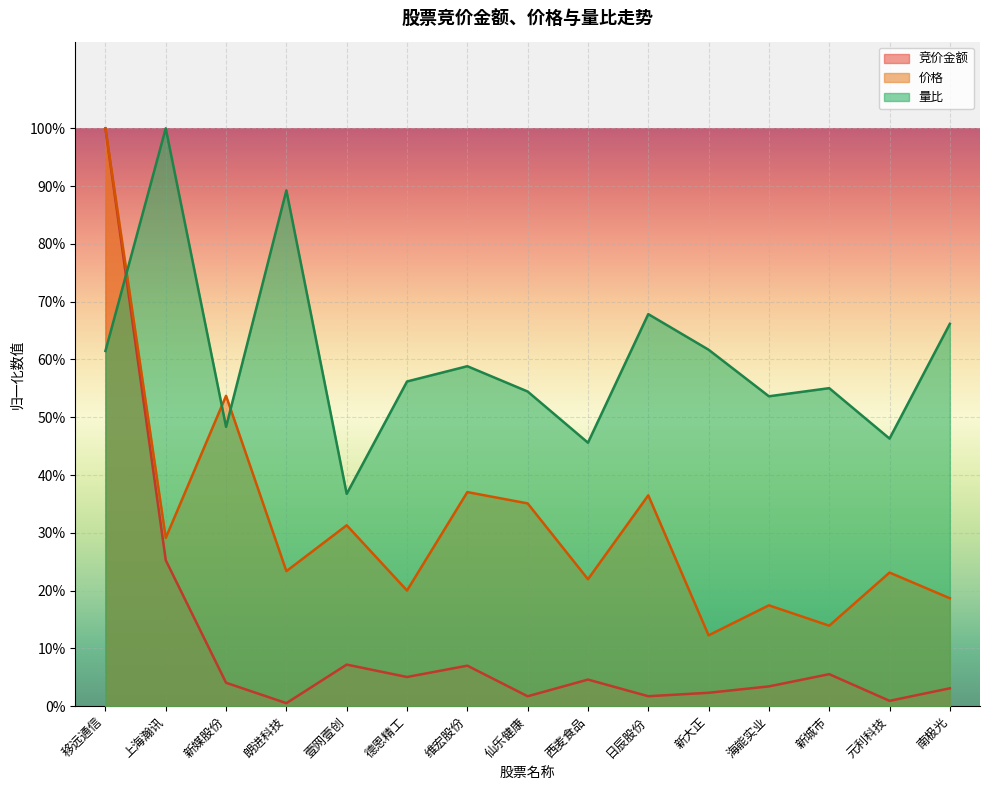

True or false: 价格 and 竞价金额 cross at least once.

False